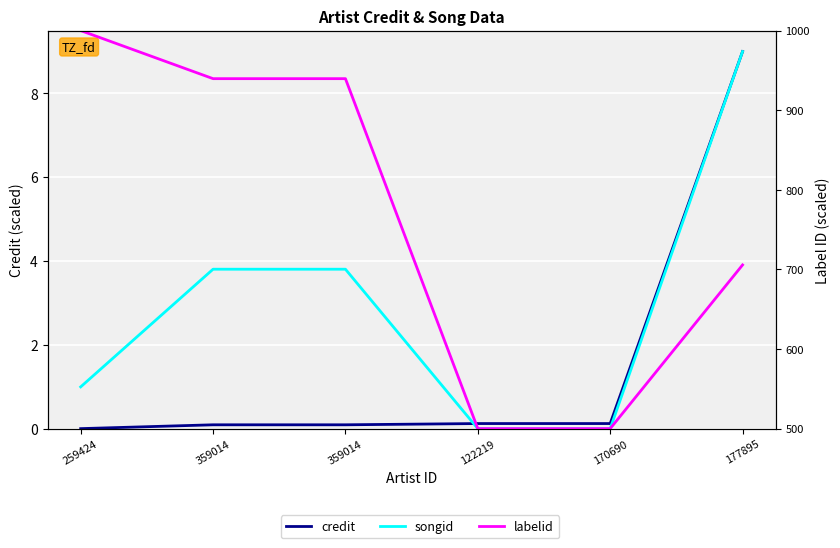

Reading right to left, transcribe all the data shown in this chart.

credit: 9.0	0.1	0.1	0.1	0.1	0.0
songid: 9.0	0.0	0.0	3.8	3.8	1.0
labelid: 705.6	500.0	500.0	939.6	939.6	1000.0